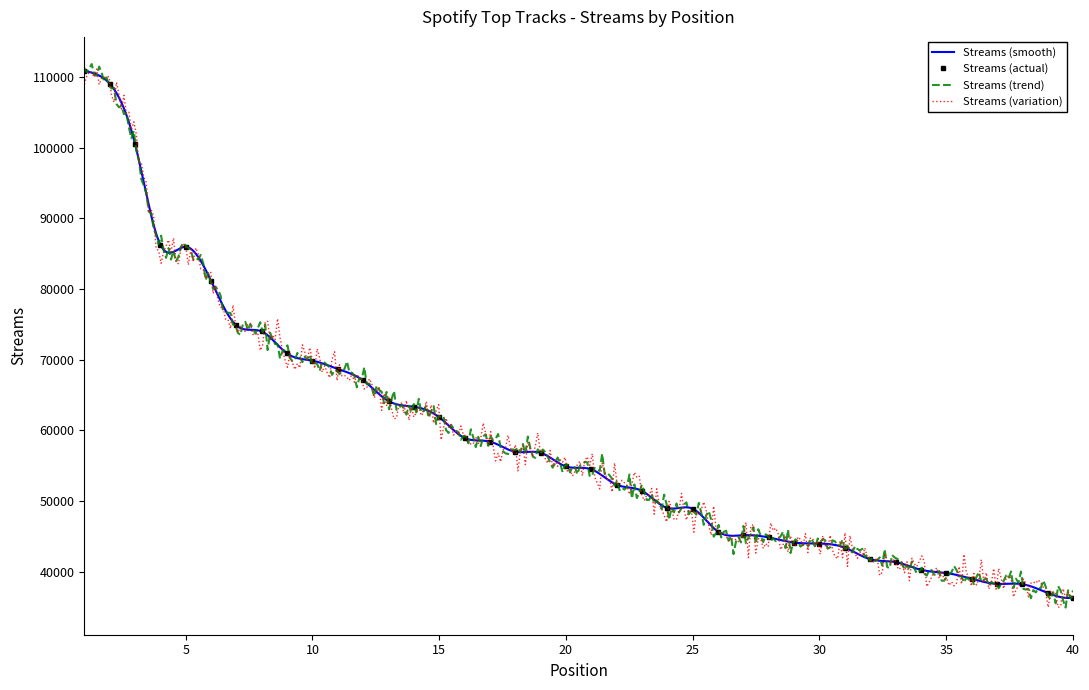

At which category does the chart reach its peak across all series?

1